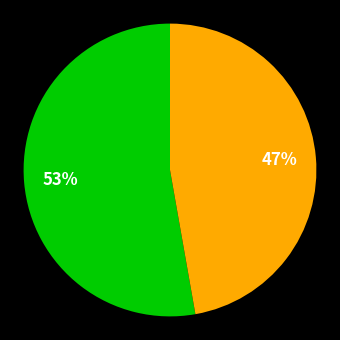

To the nearest percent, what is the difference between the largest and smallest slice percentages?

6%